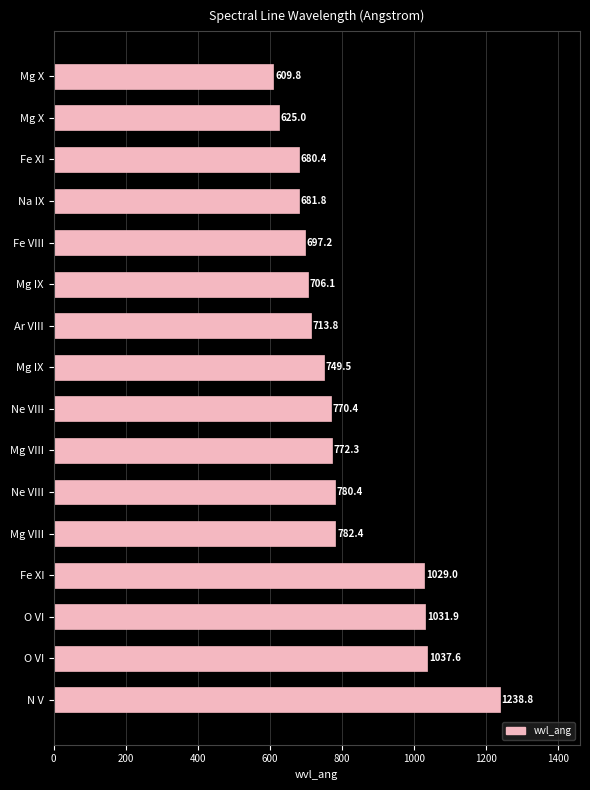

What is the greatest value displayed?

1238.8